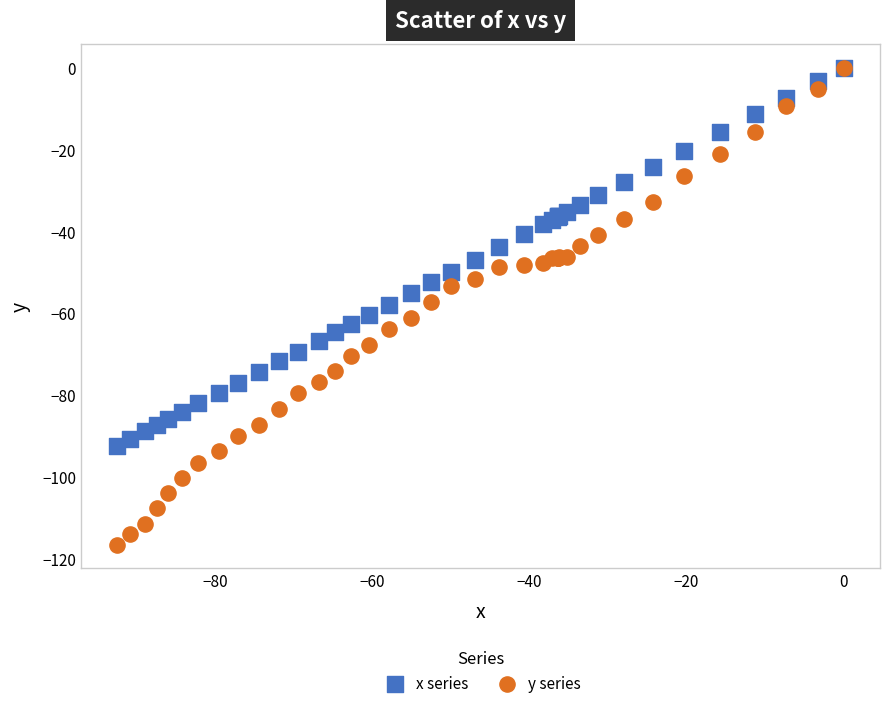

Which series reaches the minimum Y coordinate?

y series